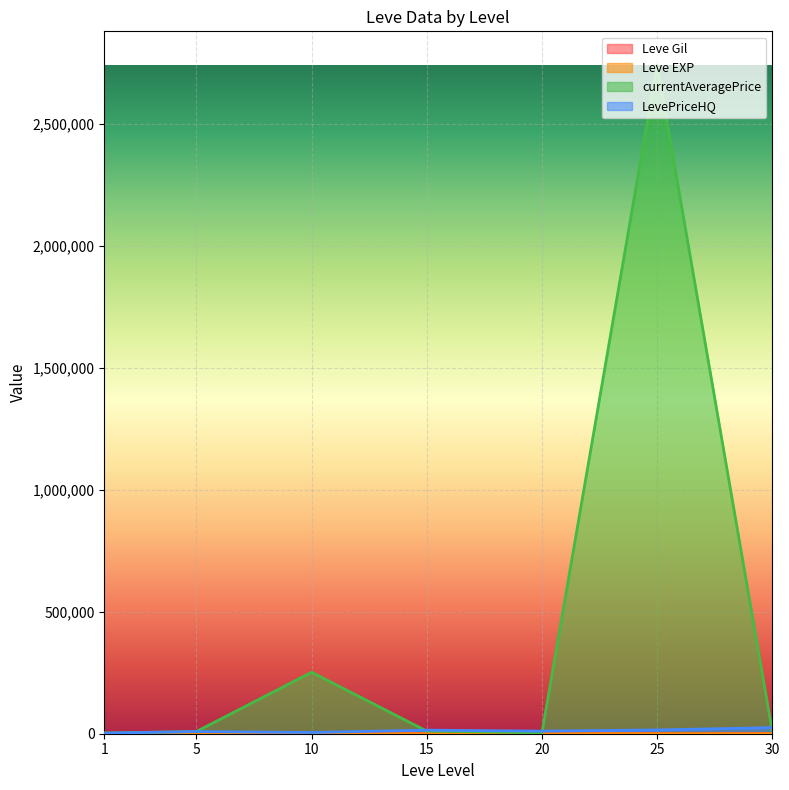

Which series has the widest spread of values?

currentAveragePrice